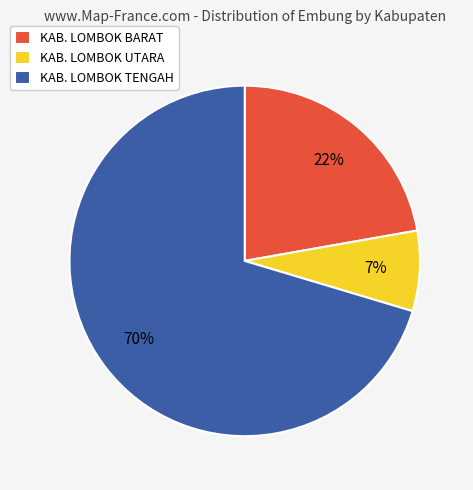

True or false: KAB. LOMBOK UTARA accounts for 18% of the total.

False